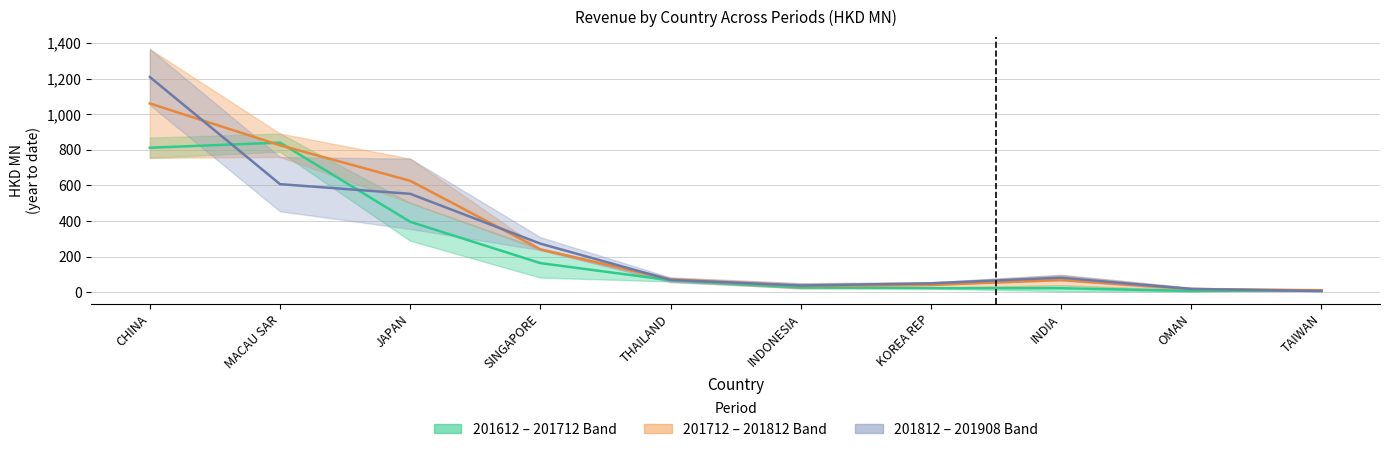

The value of 201812 at OMAN is 19.0. True or false?

True